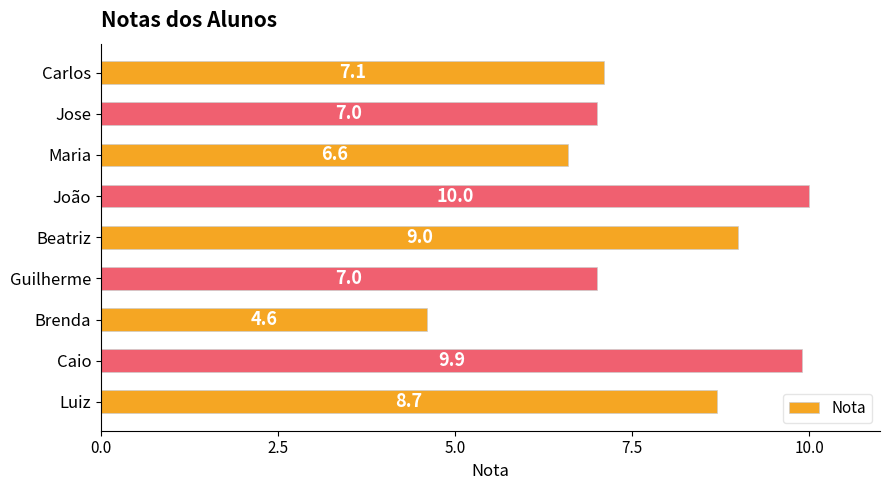

What is the minimum value shown in the chart?

4.6